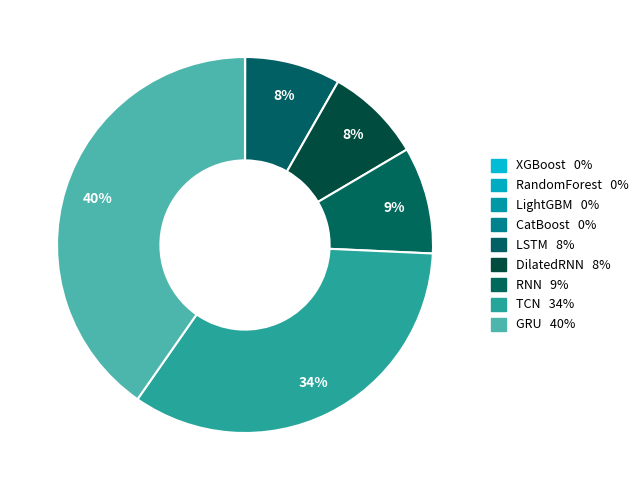

What percentage is NOT represented by RNN?

90.8%